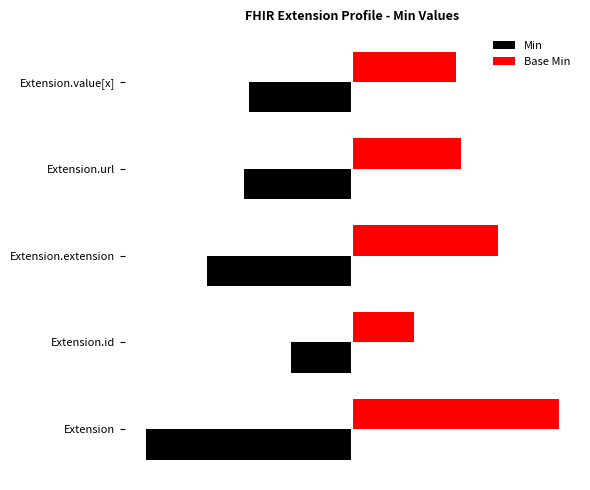

What is the difference between the highest and lowest values at Extension.id?

2.6